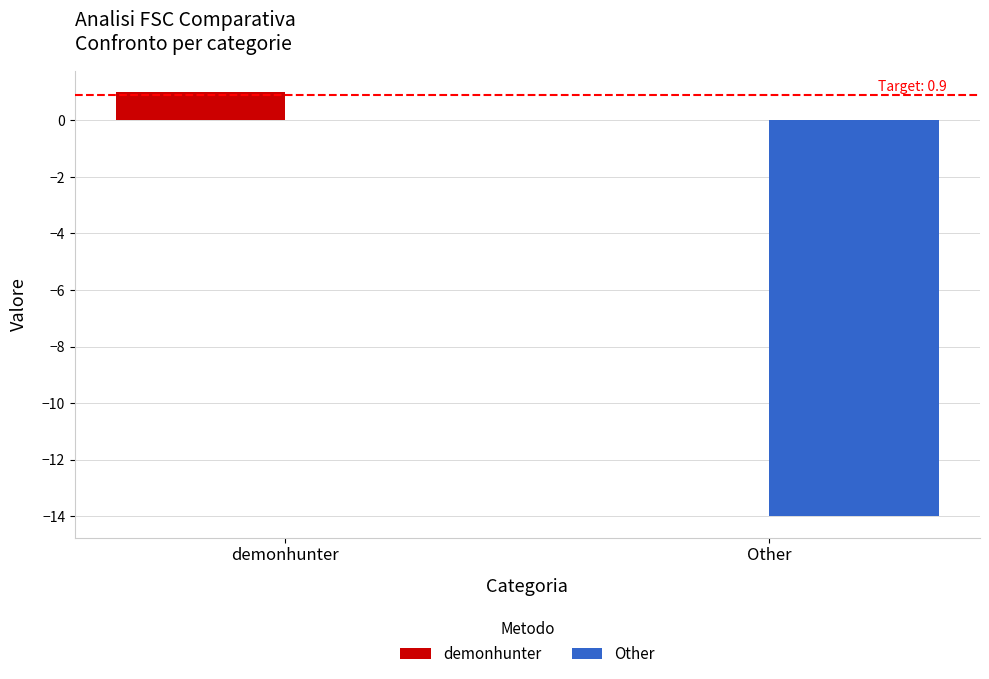

What is the sum of the demonhunter values at Other and demonhunter?

1